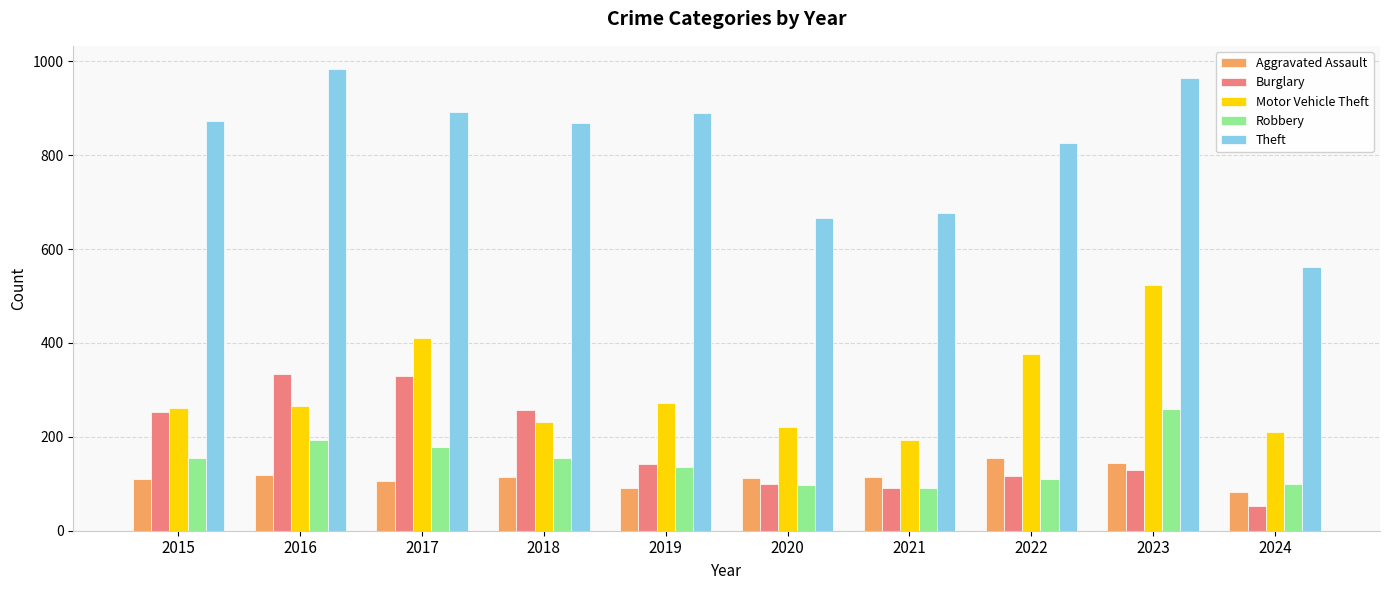

True or false: Robbery has a value of 99 at 2024.

True